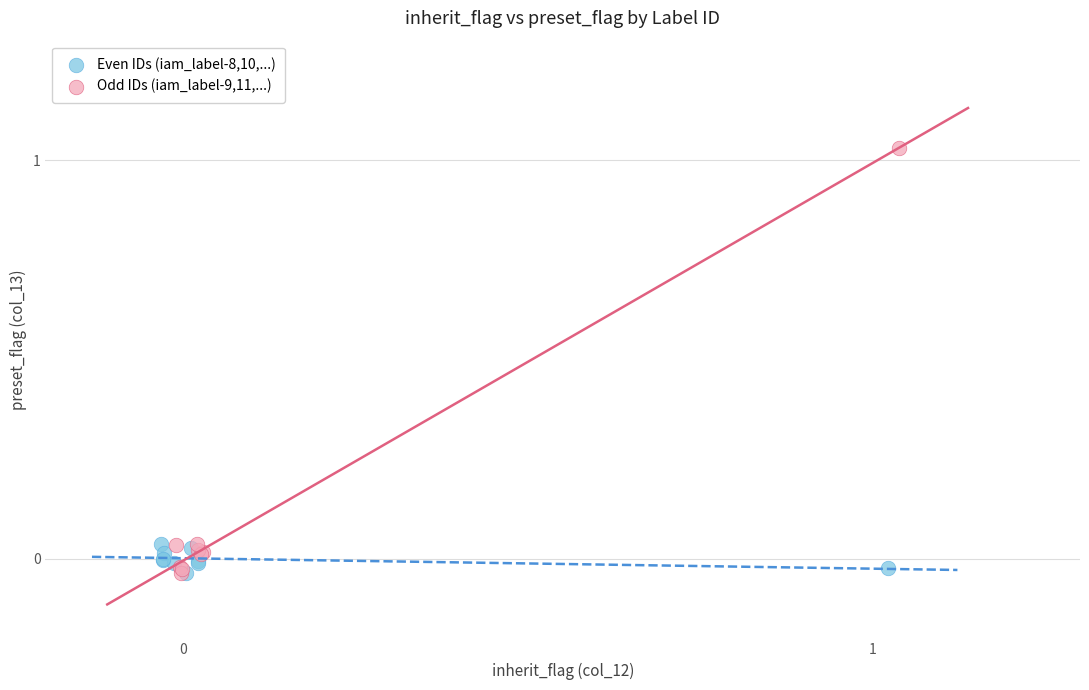

Which series has the largest Y range (max minus min)?

Odd IDs (iam_label-9,11,...)